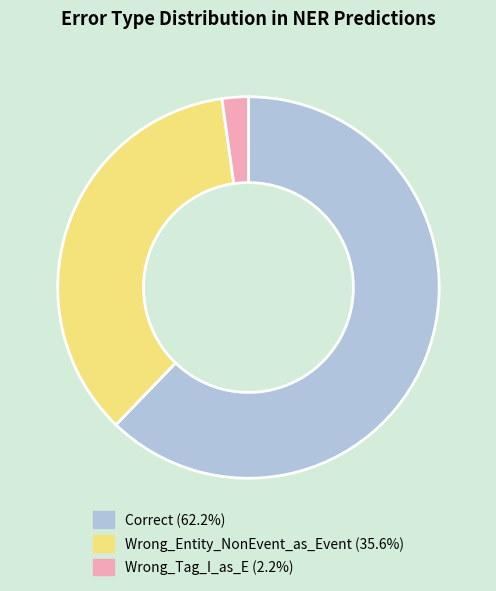

Is the sum of Correct and Wrong_Entity_NonEvent_as_Event greater than half?

Yes